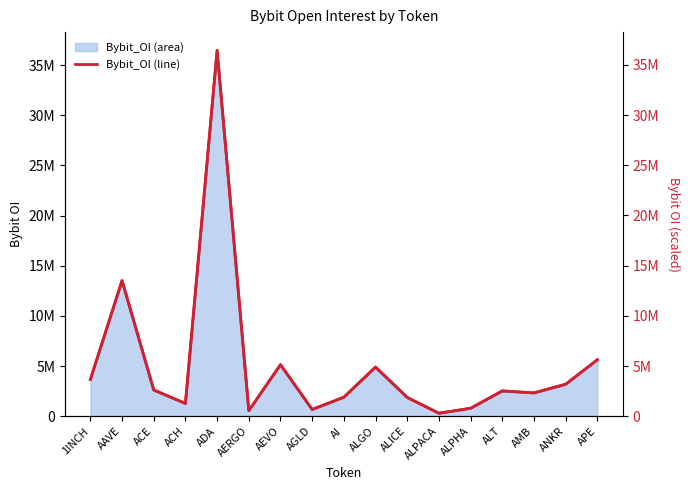

Which label corresponds to the smallest value in the chart?

ALPACA